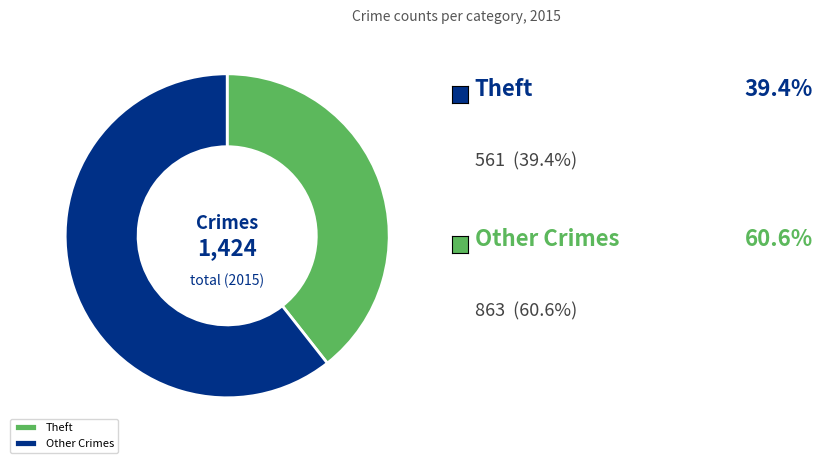

The Theft slice represents 39% of the pie. True or false?

True